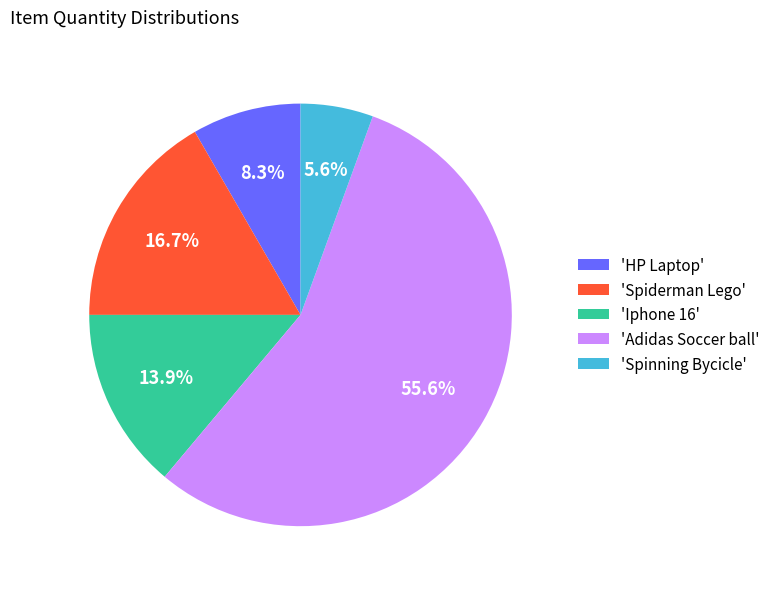

Approximately how many times larger is the value at 'Spiderman Lego' compared to 'Spinning Bycicle'?

3.0